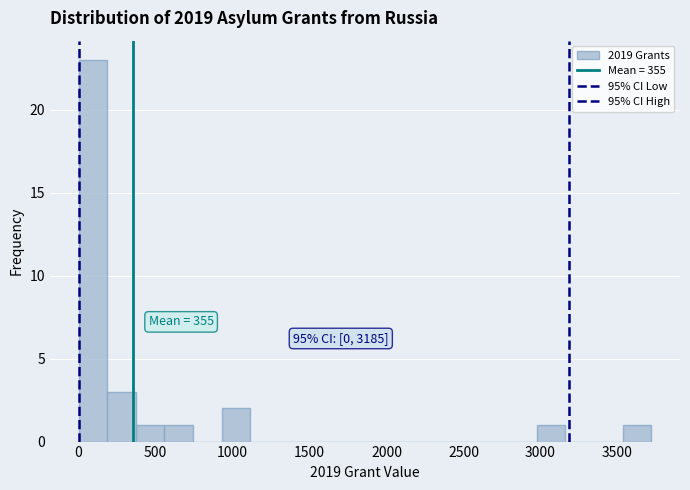

Read against the x-axis, roughly where is the centre of the tallest bar?

100